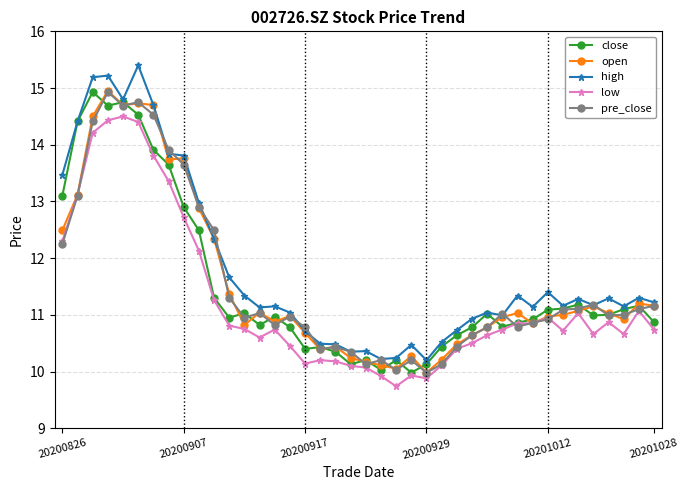

True or false: close has more than 0 interior local peaks.

True